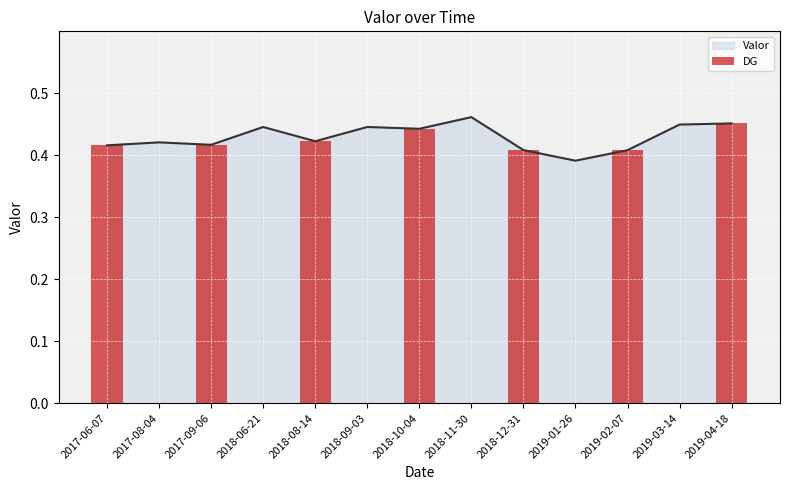

What is the value of the 11th bar from the left?

0.4